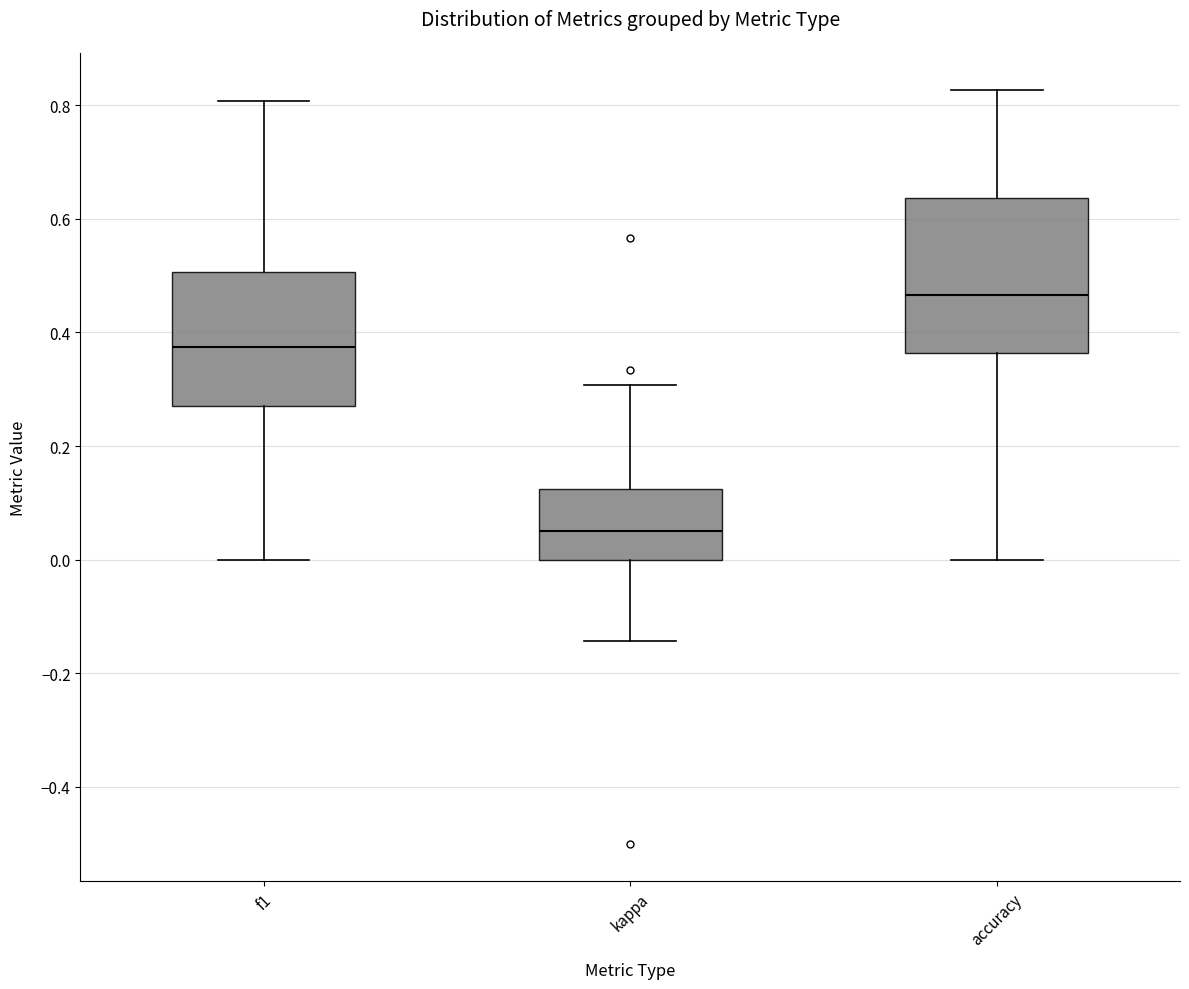

Comparing the boxes themselves (not the whiskers), which one is the tallest?

accuracy